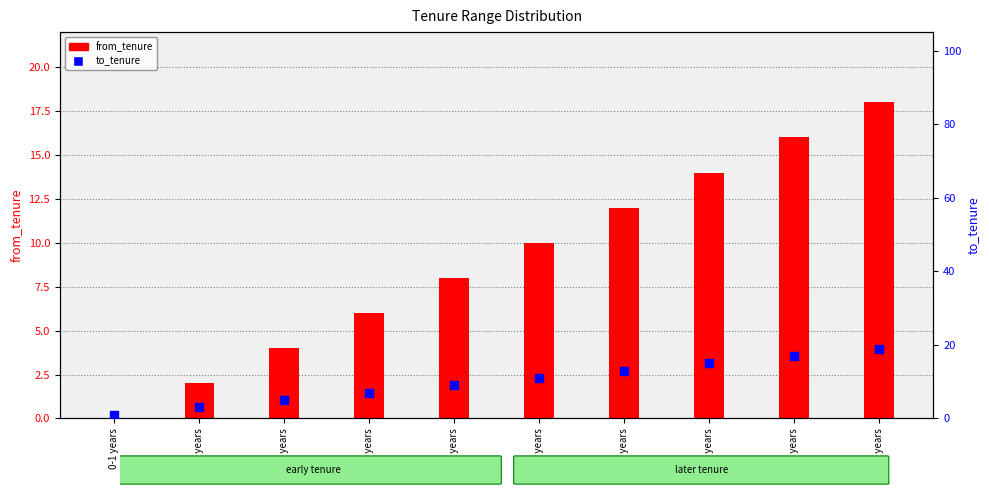

Which series has the largest total across all categories?

to_tenure